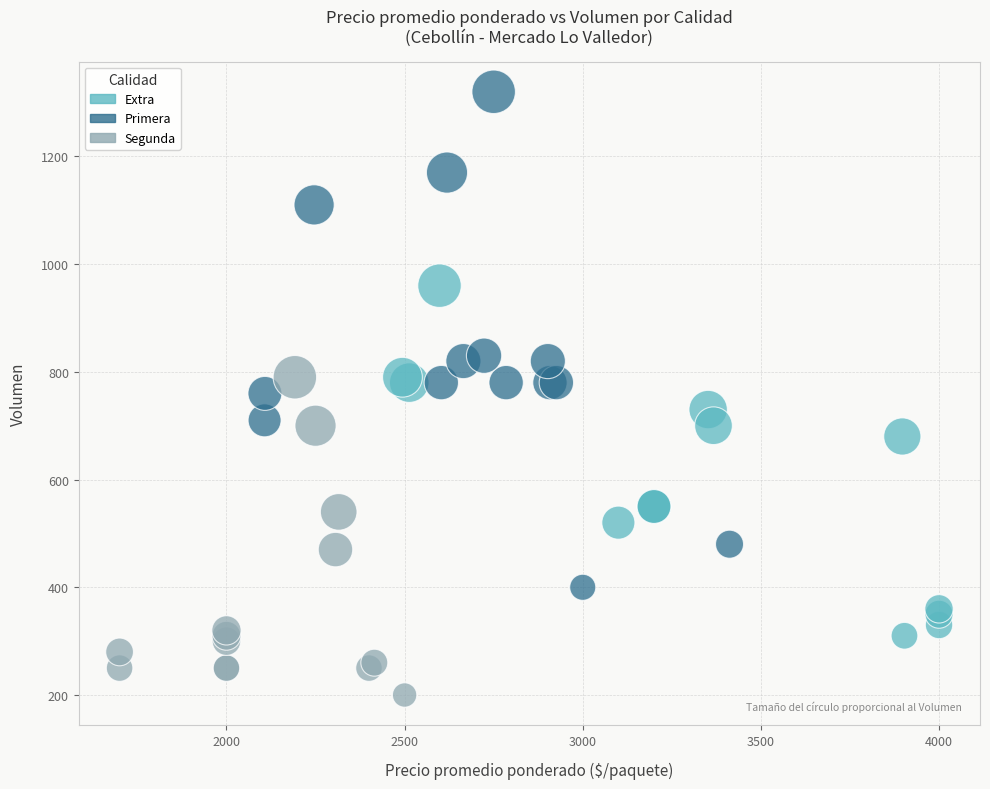

Which series reaches the minimum Y coordinate?

Segunda